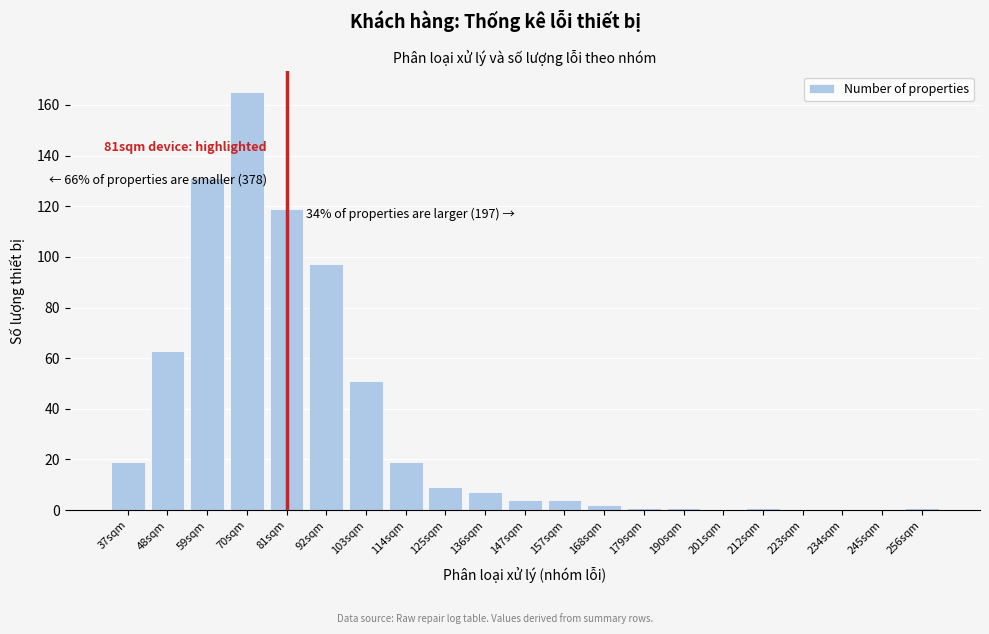

Reading right to left, list all the values displayed in this chart.

256sqm=1	245sqm=0	234sqm=0	223sqm=0	212sqm=1	201sqm=0	190sqm=1	179sqm=1	168sqm=2	157sqm=4	147sqm=4	136sqm=7	125sqm=9	114sqm=19	103sqm=51	92sqm=97	81sqm=119	70sqm=165	59sqm=131	48sqm=63	37sqm=19